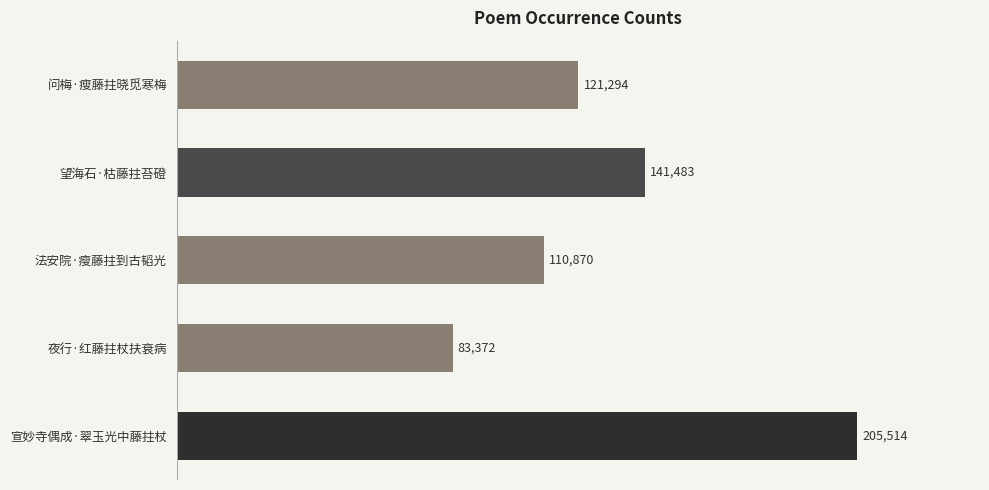

Reading bottom to top, transcribe all the data shown in this chart.

205514	83372	110870	141483	121294